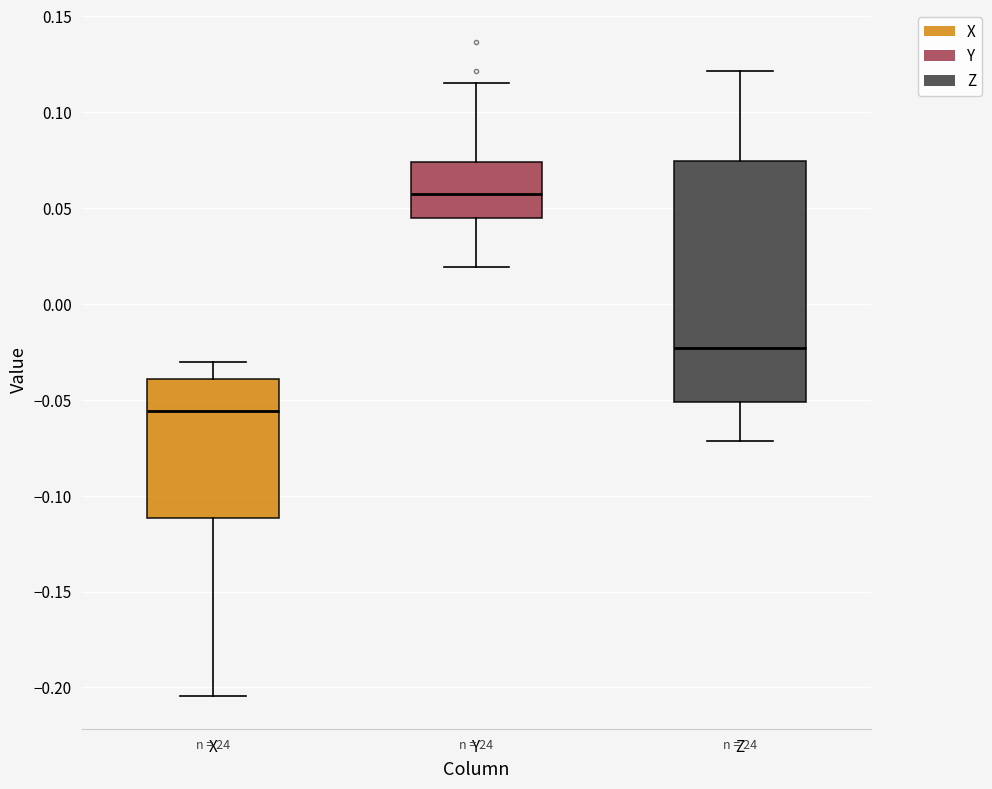

Reading left to right, transcribe this box plot: for each box, give where its median line is, the range the box spans, and where its two whiskers end, as read against the y-axis. The values are not printed on the chart, so give them approximately, as read against the axis.

X: median -0.055, box -0.110 to -0.040, whiskers -0.205 to -0.030
Y: median 0.055, box 0.045 to 0.075, whiskers 0.020 to 0.115
Z: median -0.025, box -0.050 to 0.075, whiskers -0.070 to 0.120